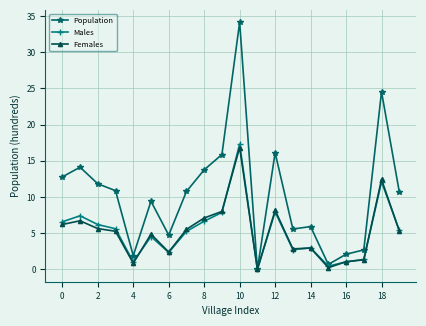

Which series has the largest total across all categories?

Population